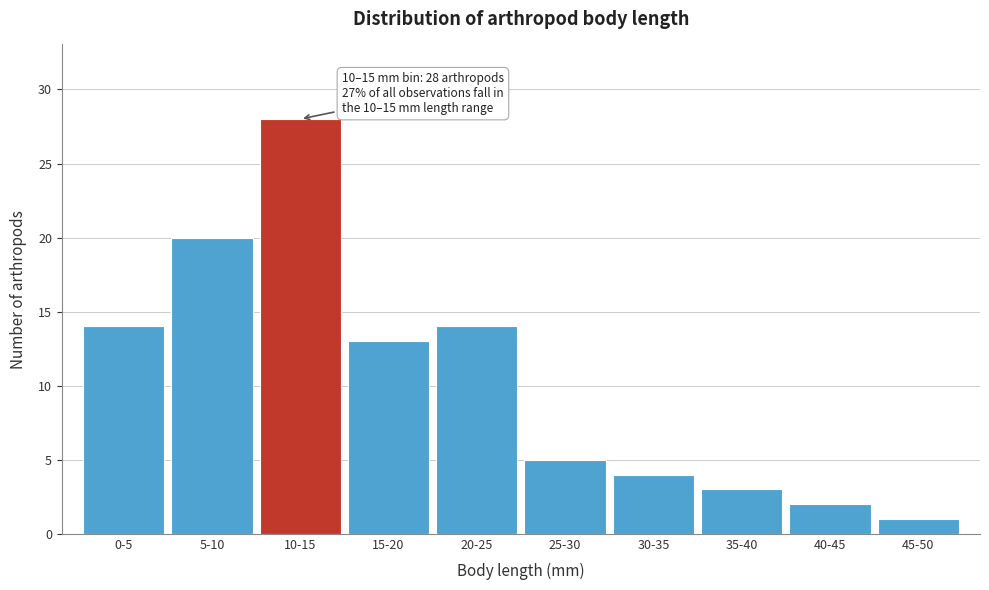

Reading left to right, extract all data points from this chart.

14	20	28	13	14	5	4	3	2	1